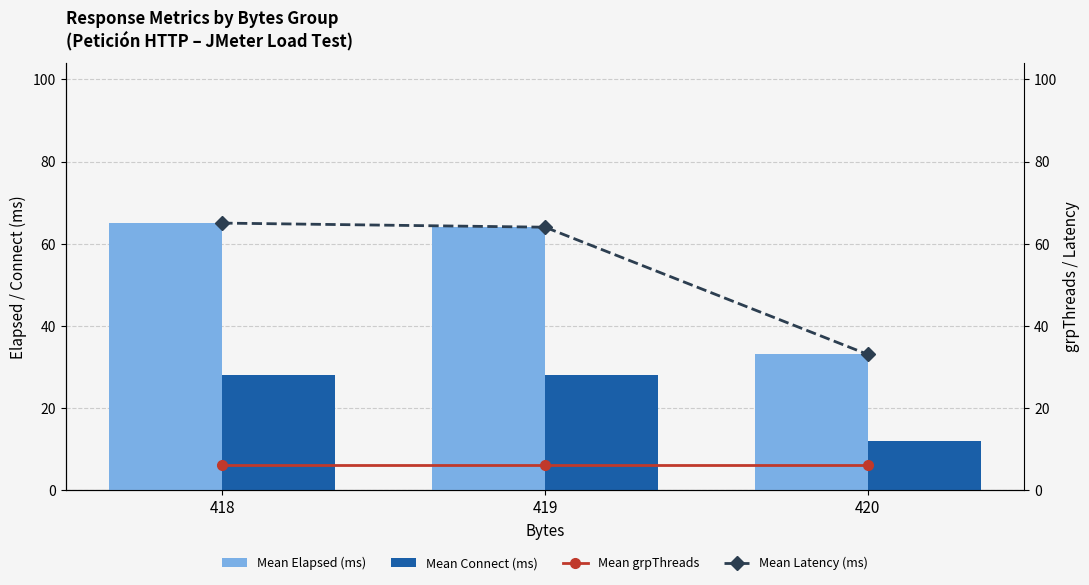

What are all the series names shown in the legend?

Mean Elapsed (ms), Mean Connect (ms), Mean grpThreads, Mean Latency (ms)